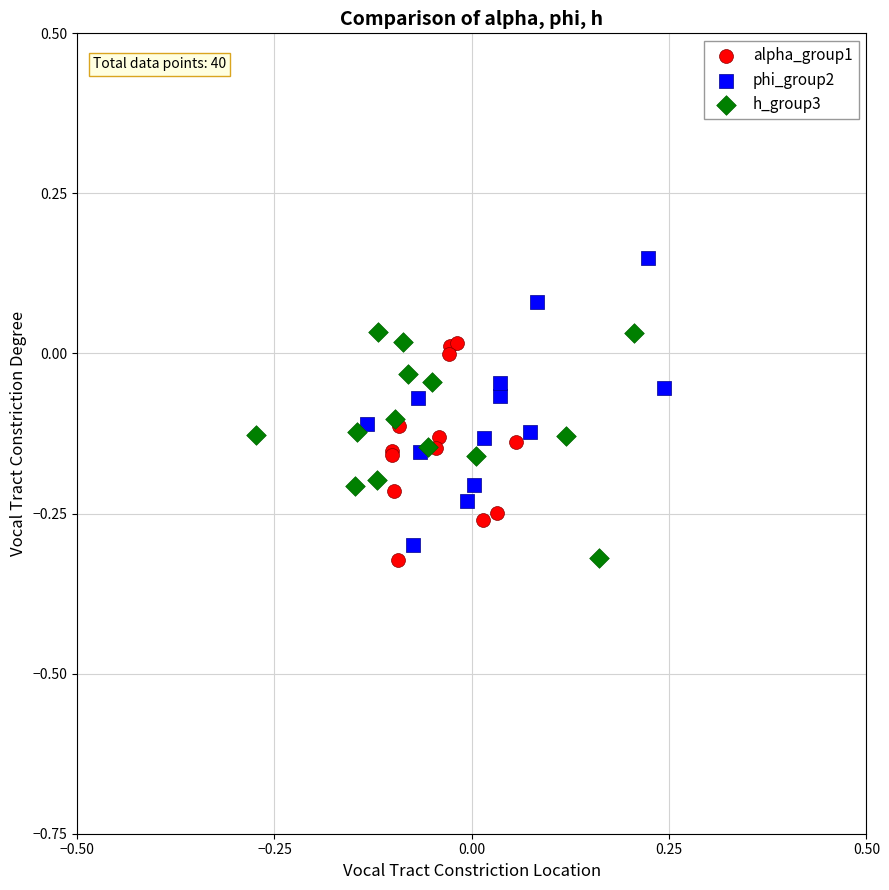

Which series contains the highest Y value?

phi_group2